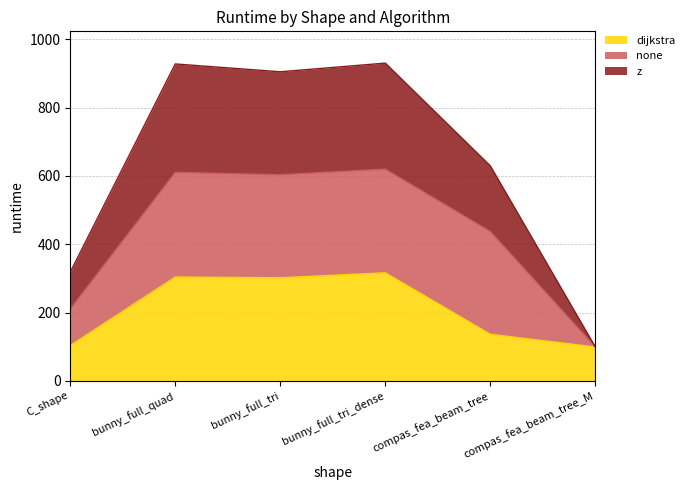

Does the chart display data point markers on the line(s)?

No